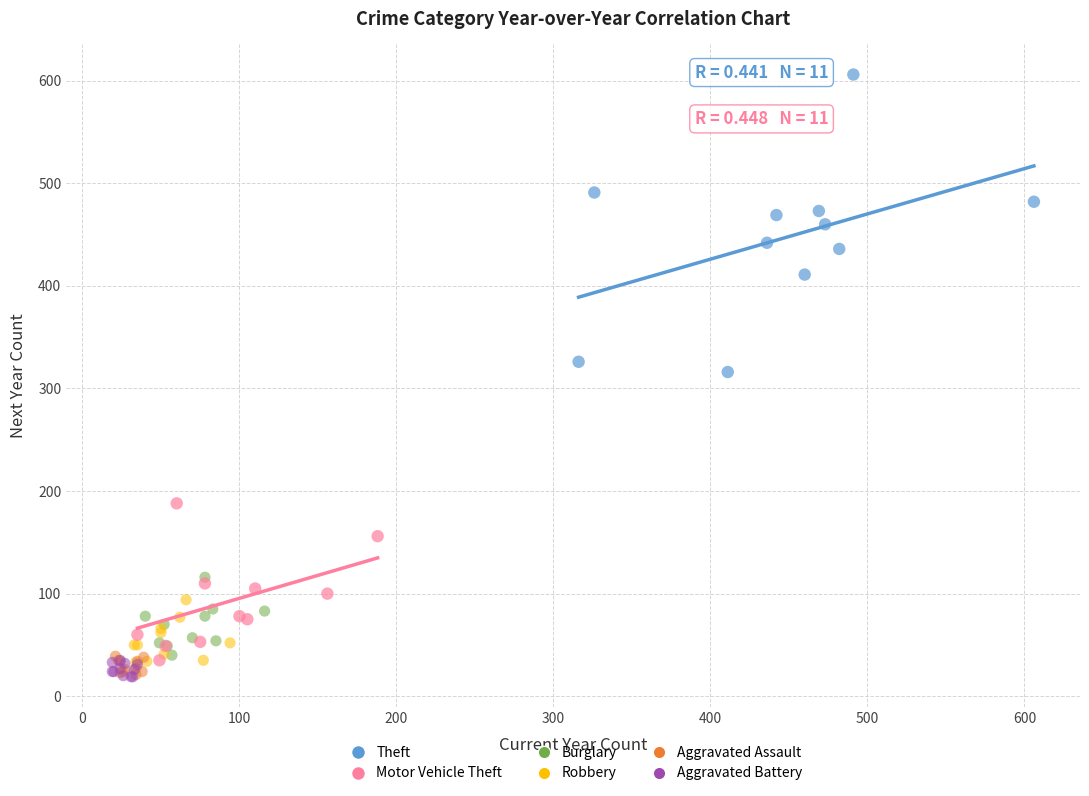

Which series contains the highest Y value?

Theft